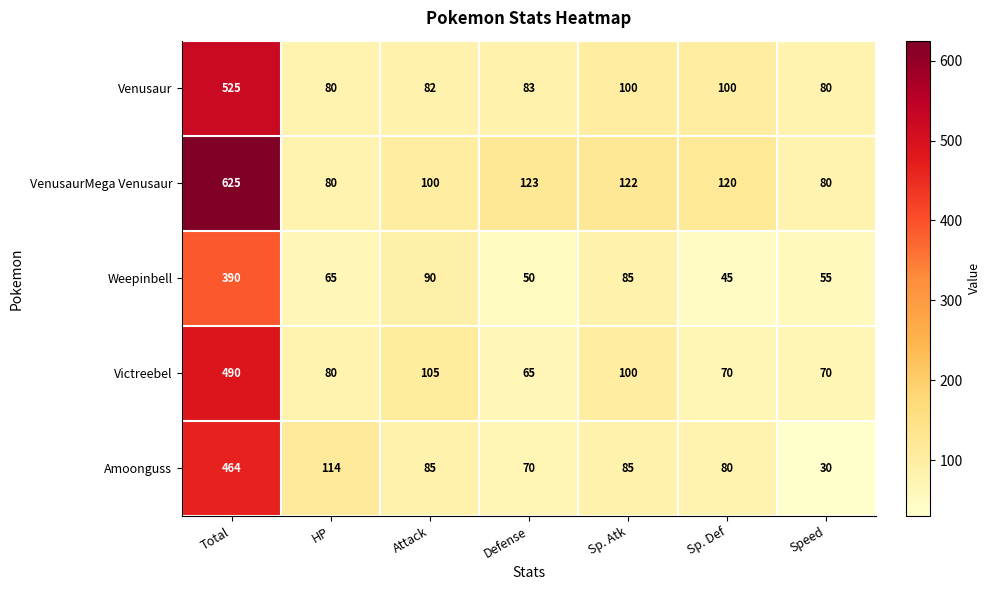

How many series are shown in this chart?

5